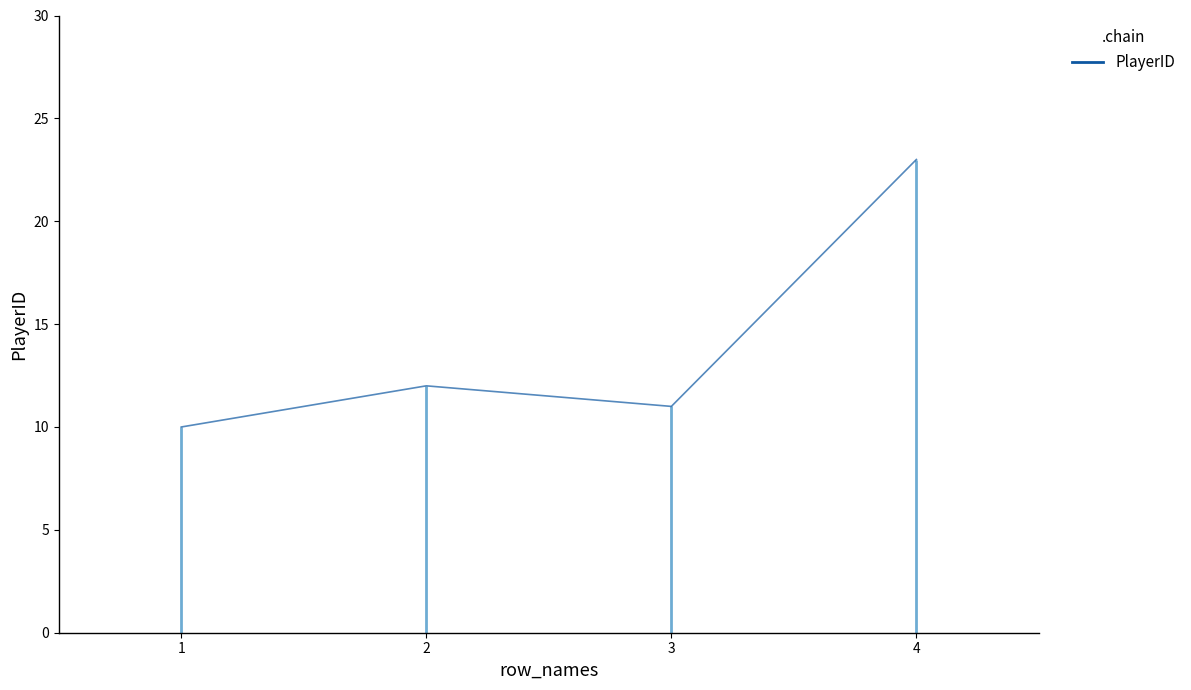

Reading left to right, what are all the values shown in this chart?

10	12	11	23